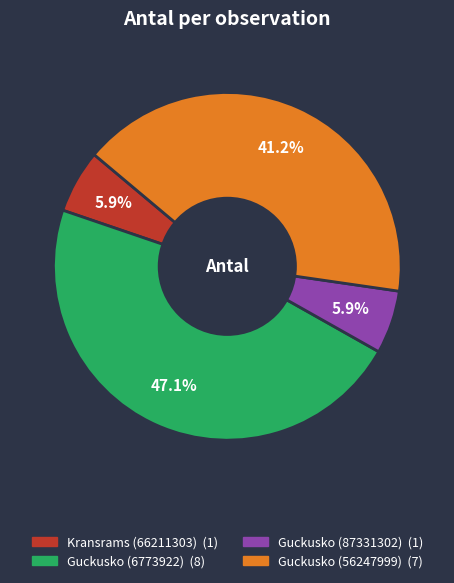

What is the largest slice in the pie chart?

Guckusko (6773922)